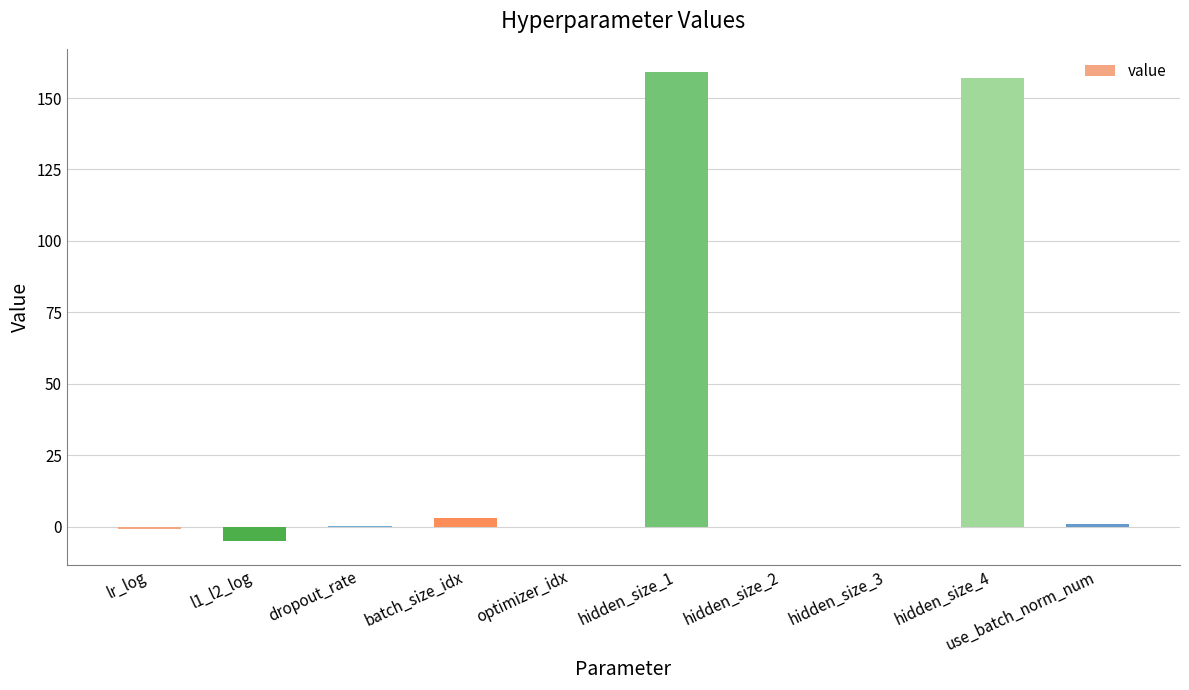

True or false: the data shows 1.0 at use_batch_norm_num.

True